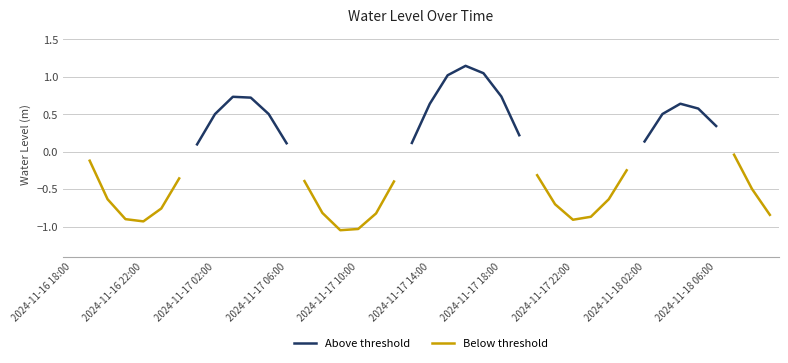

The value of Above threshold at 21 is 1.0. True or false?

True